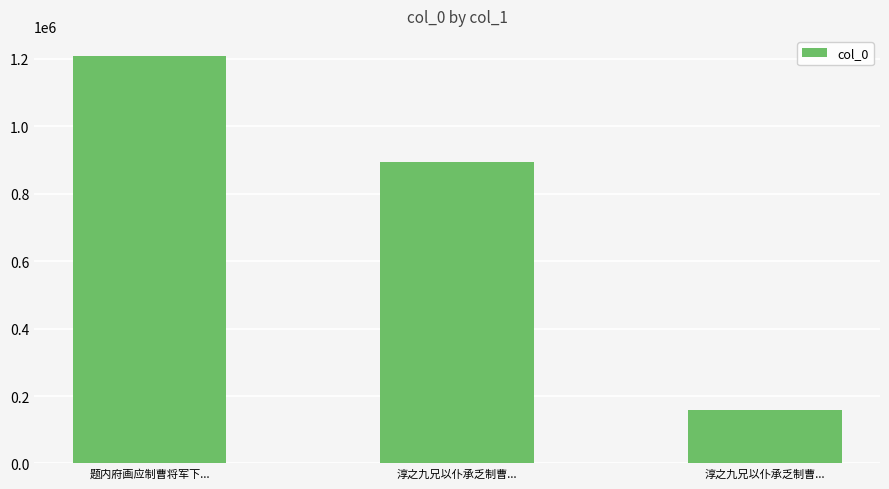

Count the values in the range 159424 to 1207051.

3